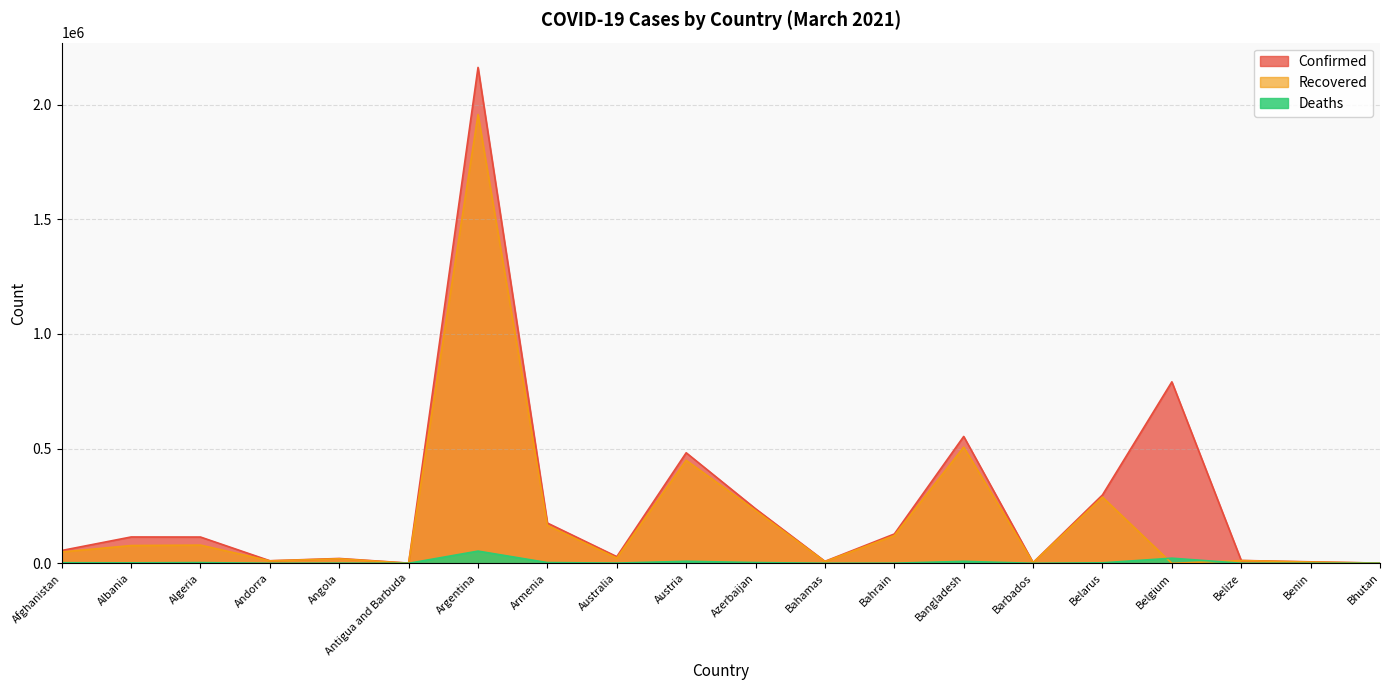

List the labels in order of Confirmed value, smallest first.

Antigua and Barbuda, Bhutan, Barbados, Benin, Bahamas, Andorra, Belize, Angola, Australia, Afghanistan, Algeria, Albania, Bahrain, Armenia, Azerbaijan, Belarus, Austria, Bangladesh, Belgium, Argentina